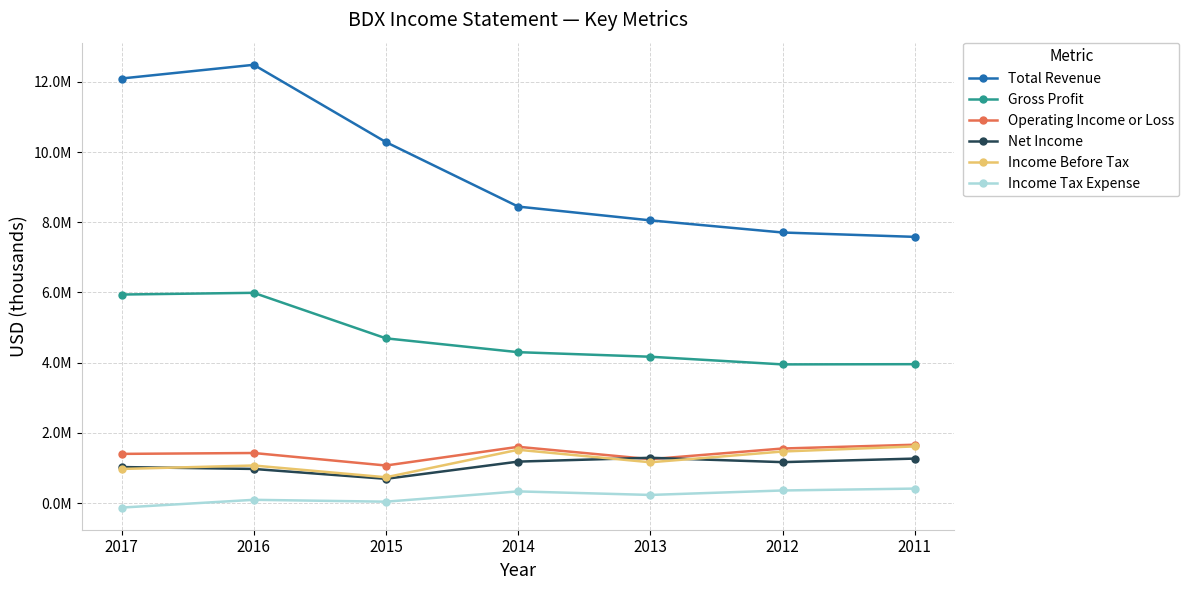

At which label does Net Income first exceed 1169900?

2014